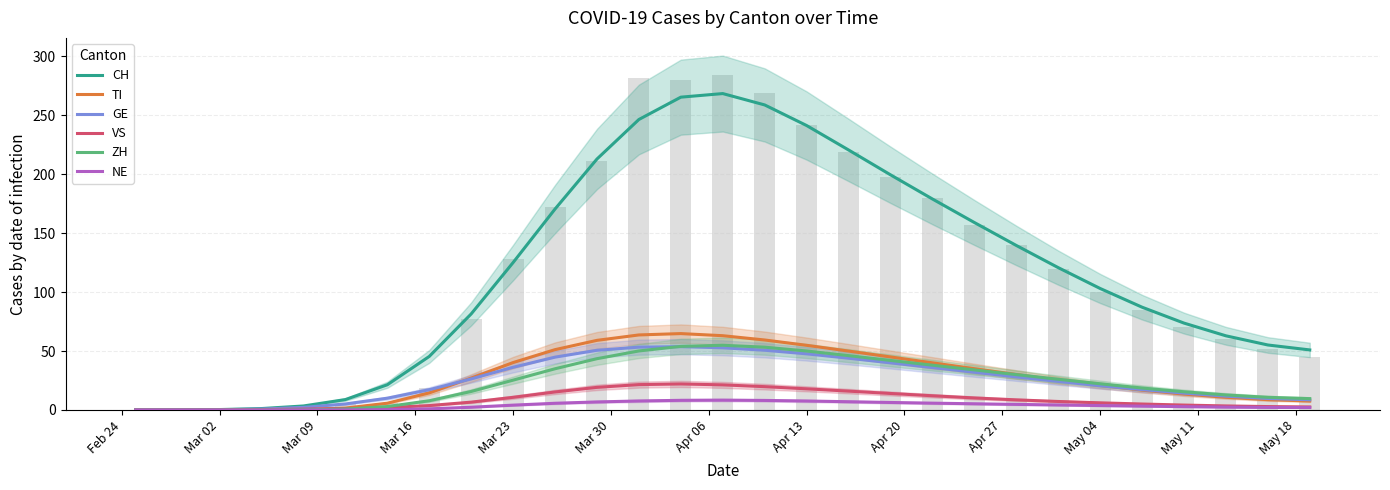

The VS series shows 0.2 at Mar 02. True or false?

True